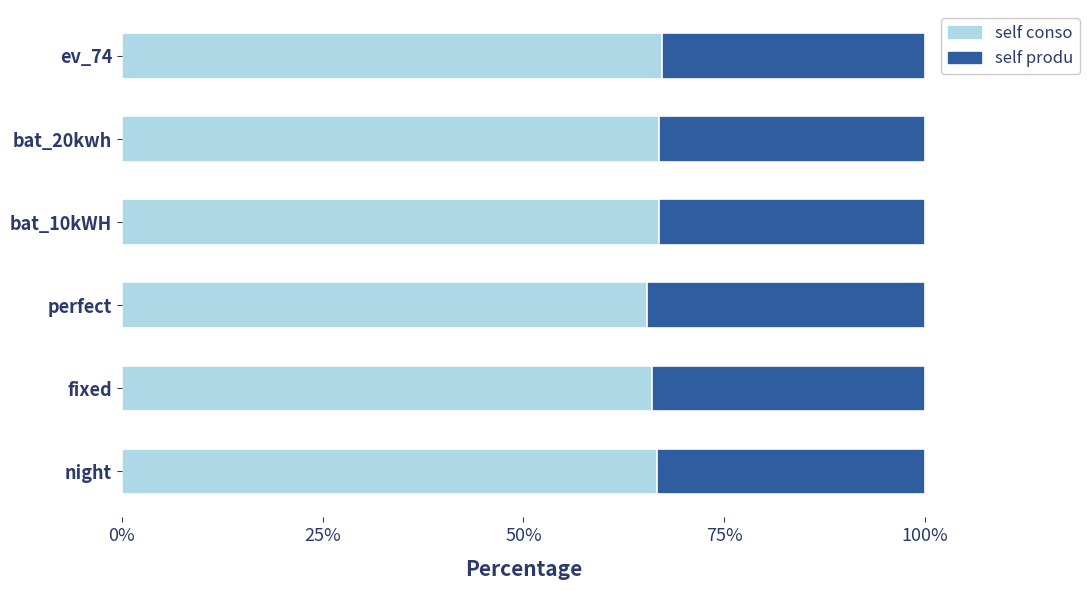

List the series in order of their peak value, lowest first.

self produ, self conso